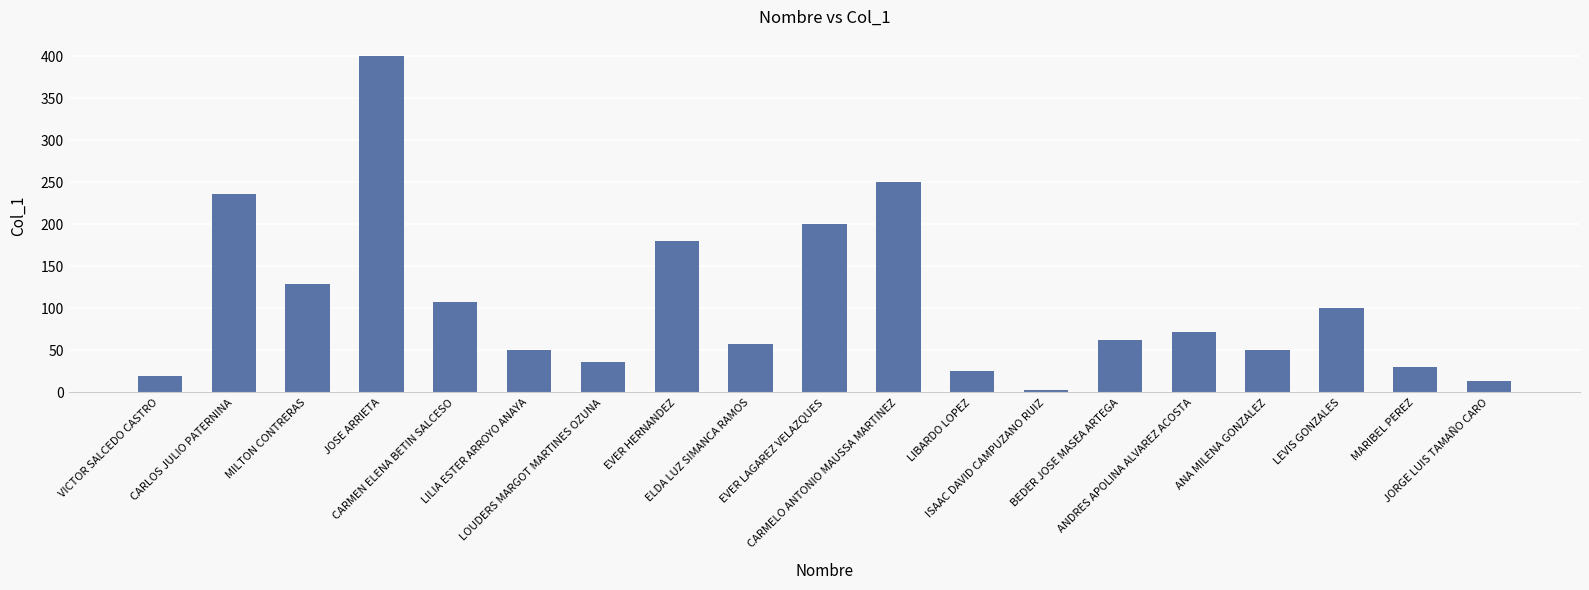

Approximately how many times larger is the value at ANDRES APOLINA ALVAREZ ACOSTA compared to LIBARDO LOPEZ?

2.9